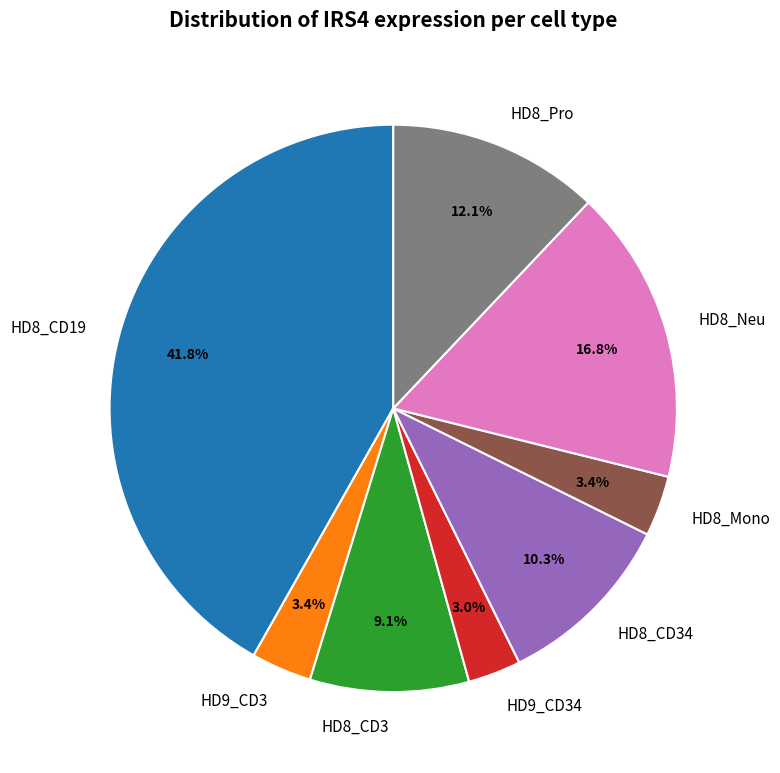

Does HD8_CD3 represent more than half of the total?

No